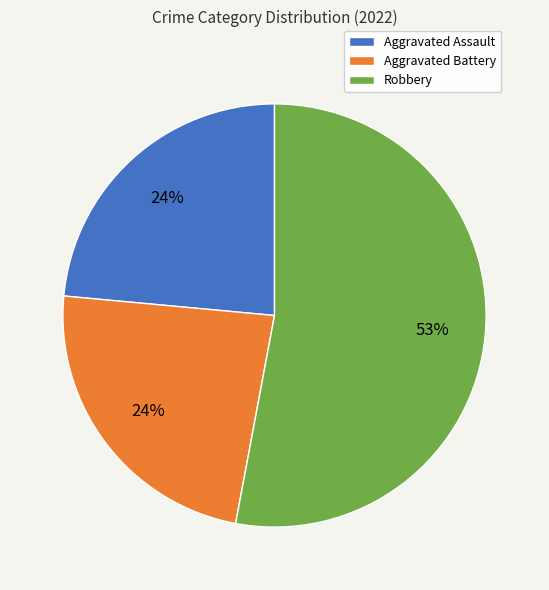

Is Robbery the majority of the pie?

Yes